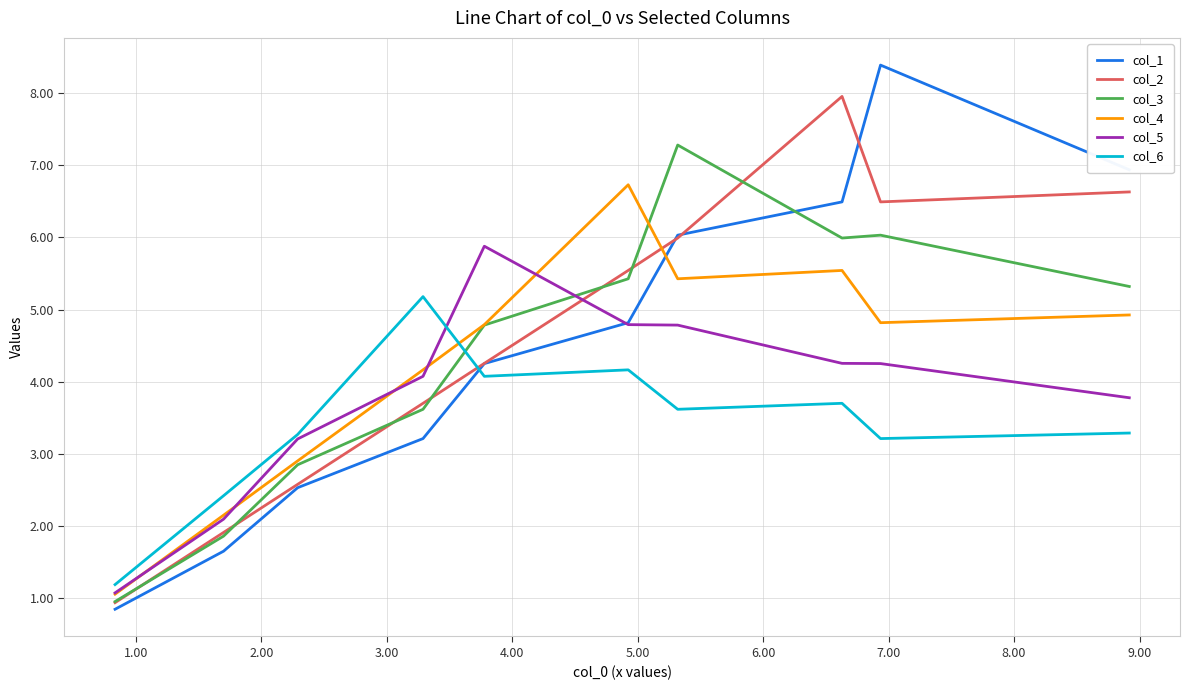

How many data points in col_2 are above 5?

5